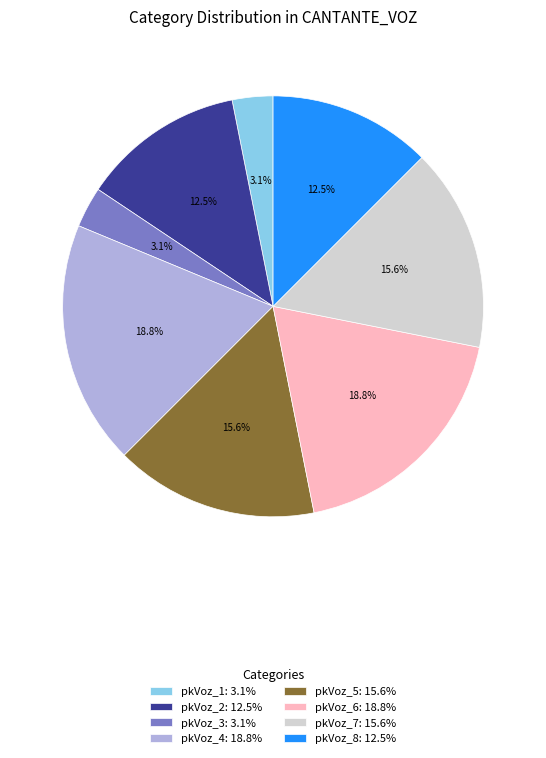

Count the number of slices in the pie.

8